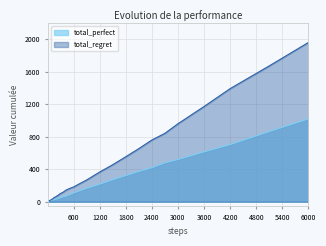

At which label does total_perfect reach its peak?

6000